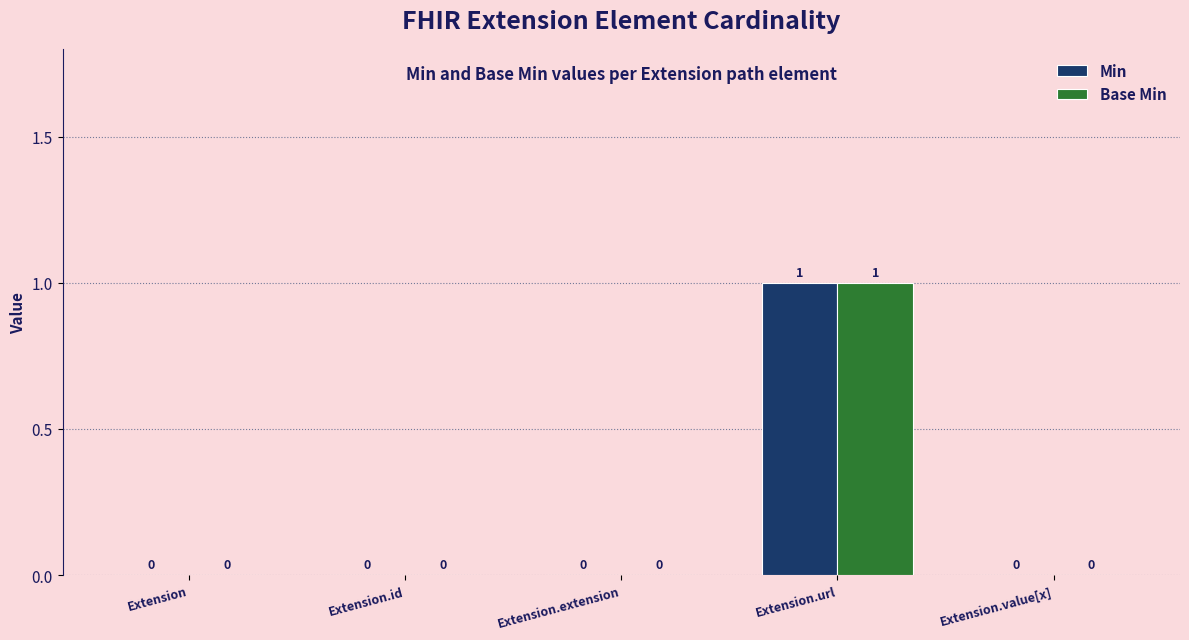

The Base Min series shows -1 at Extension.id. True or false?

False